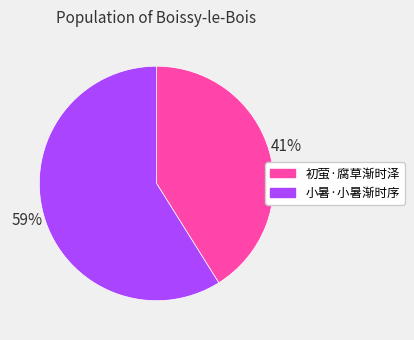

Is there a majority slice in this chart?

Yes